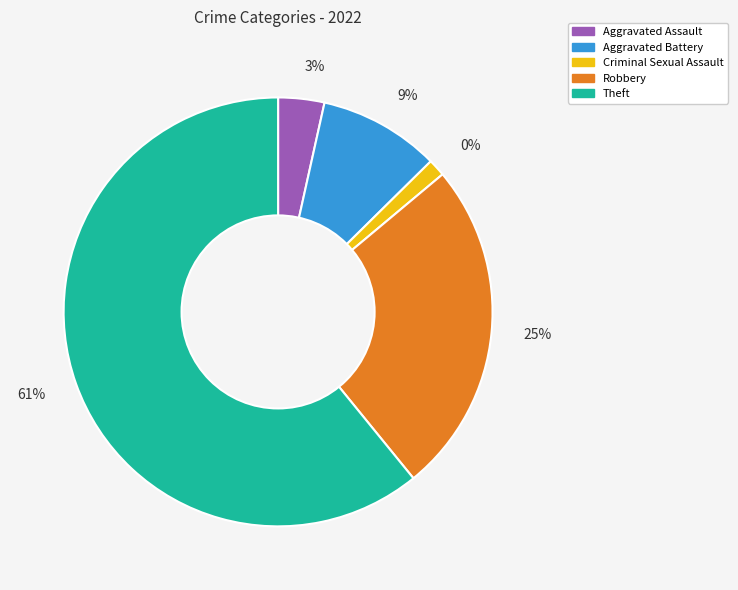

To the nearest percent, what portion does Theft represent?

61%